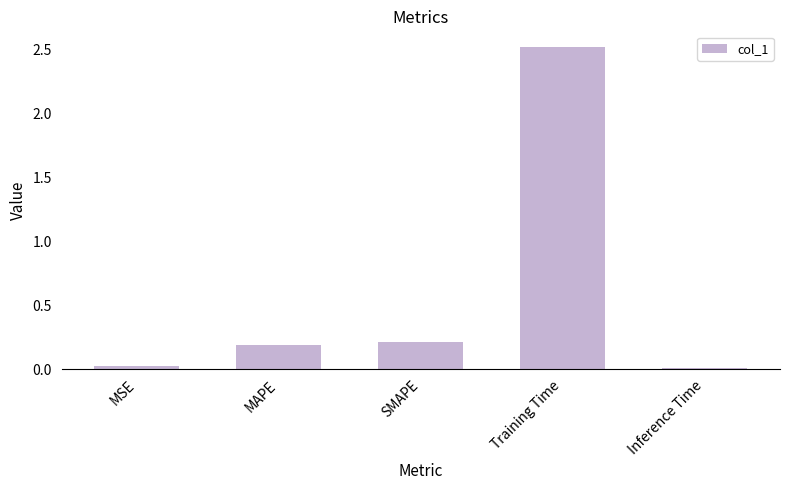

What is the value of the 3rd bar from the left?

0.2